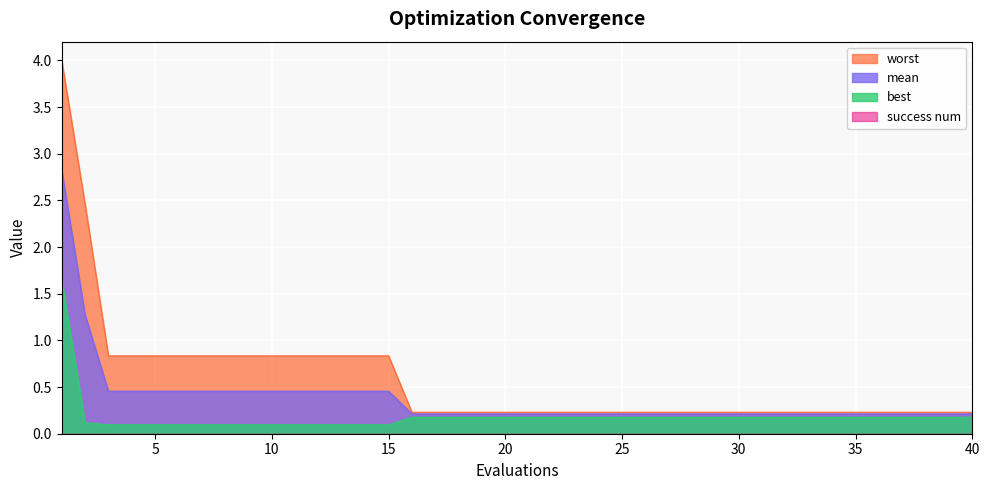

Which has a higher value, 28 or 4?

4